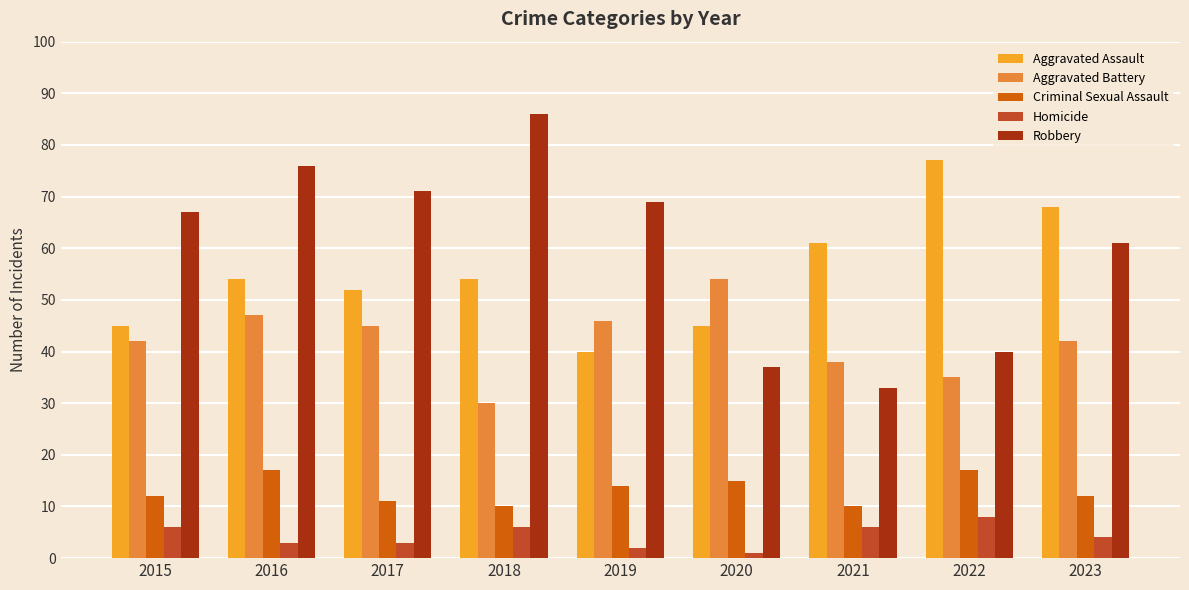

What is the sum of all Aggravated Assault values?

496